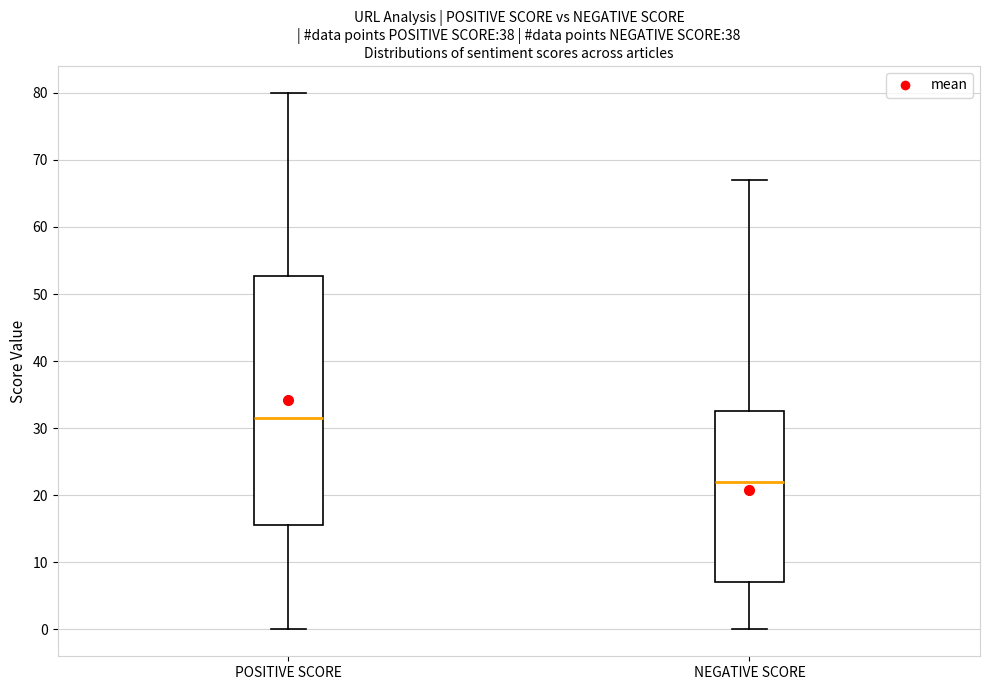

Which box's median line is the lowest?

NEGATIVE SCORE